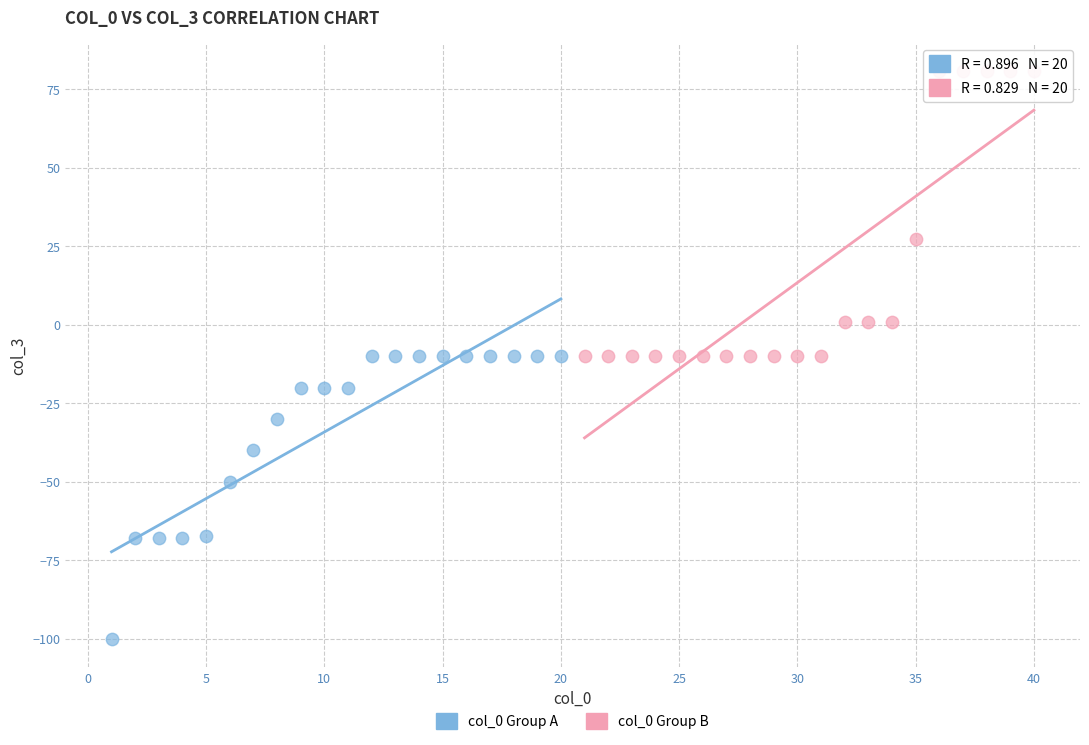

Which series contains the lowest Y value?

col_0 Group A